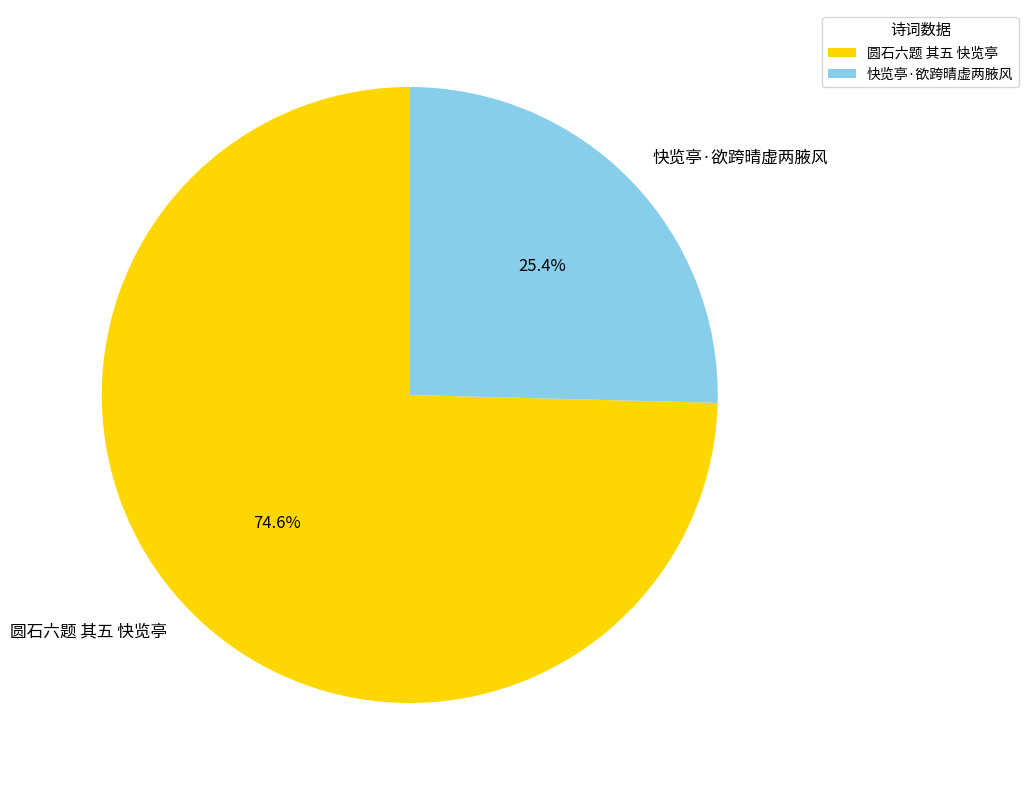

How many segments does this pie chart have?

2